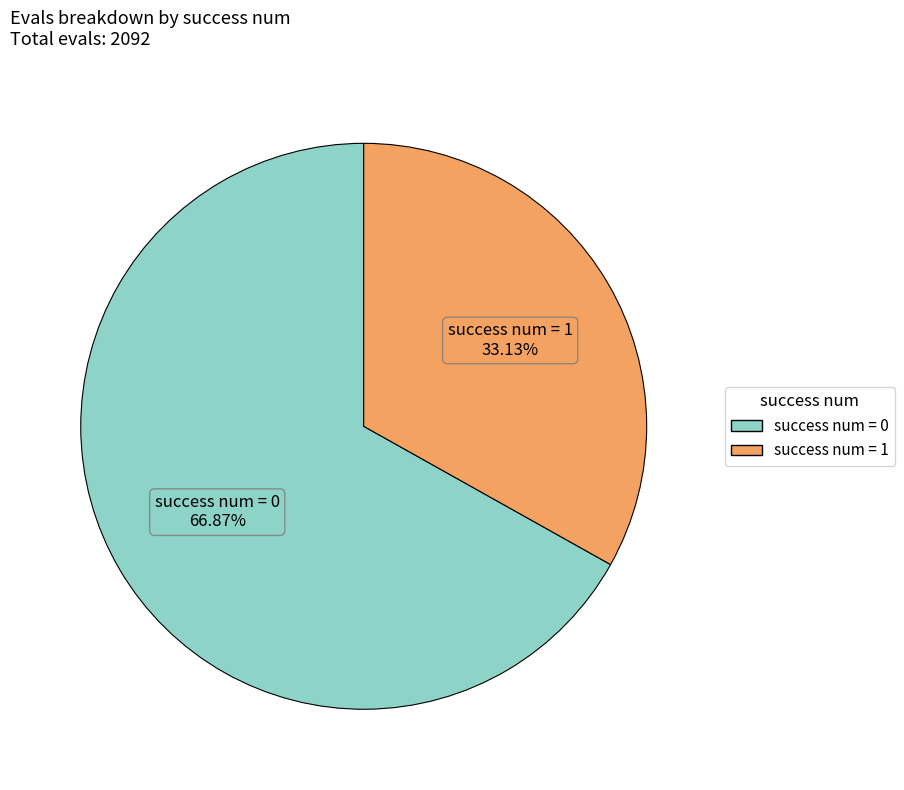

How many slices are in this pie chart?

2